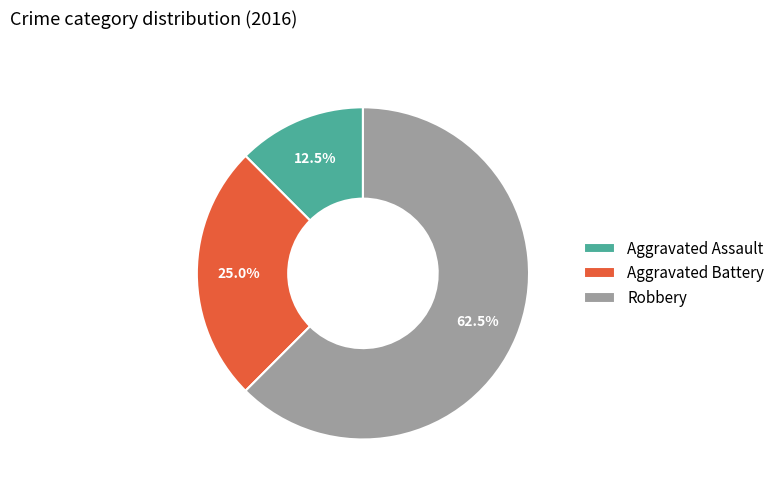

Rank the categories by value from lowest to highest.

Aggravated Assault, Aggravated Battery, Robbery